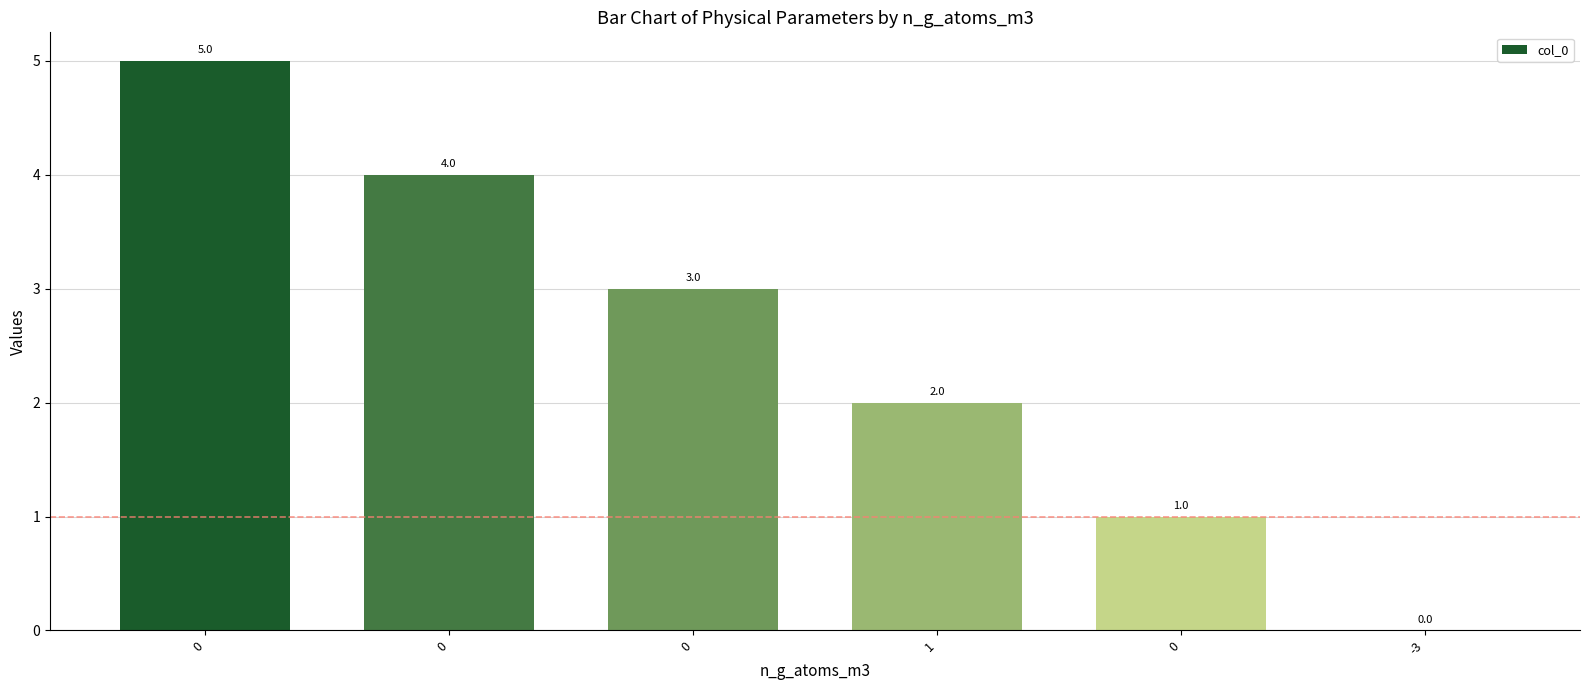

Rank the categories by value from lowest to highest.

-3, 0, 1, 0, 0, 0